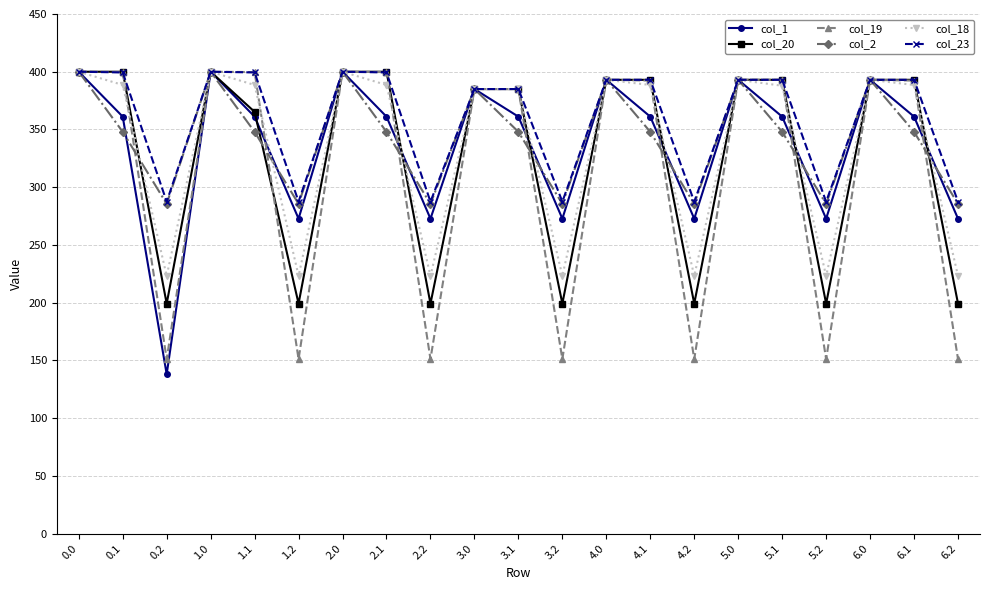

Is the value of col_2 at 6.2 greater than the value of col_19 at 5.0?

No